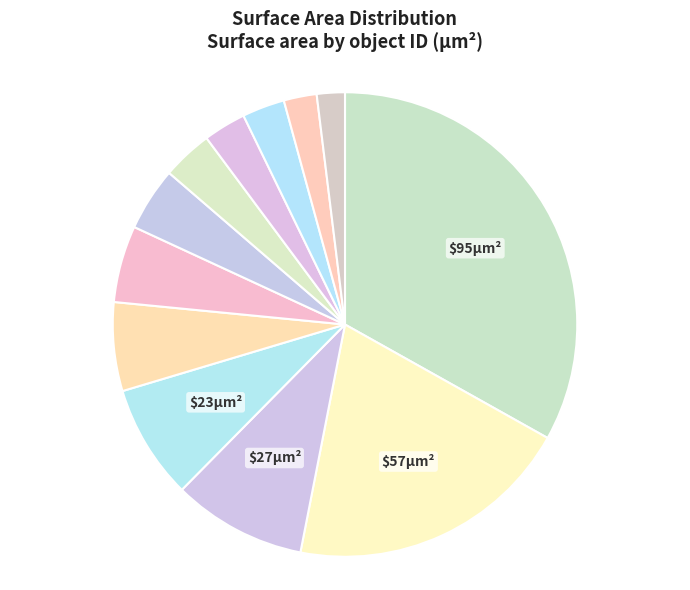

To the nearest percent, what is the difference between the largest and smallest slice percentages?

31%